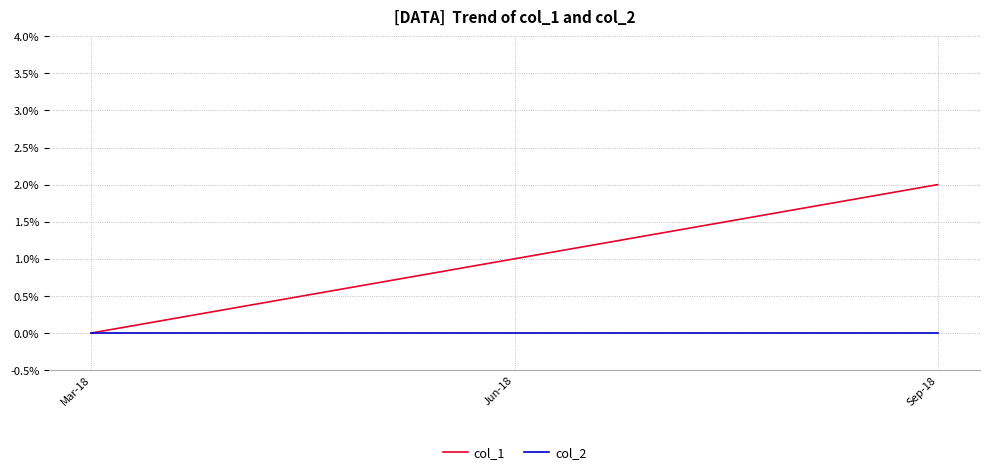

Reading left to right, list all the values displayed in this chart.

col_1: Mar-18=0	Jun-18=1	Sep-18=2
col_2: Mar-18=0	Jun-18=0	Sep-18=0